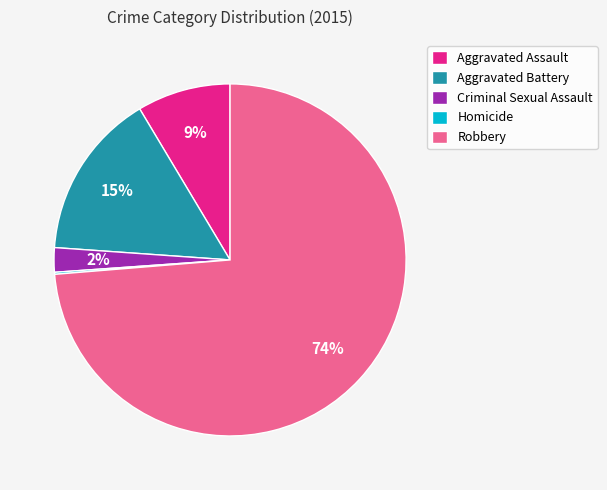

To the nearest percent, what is the average slice percentage?

20%